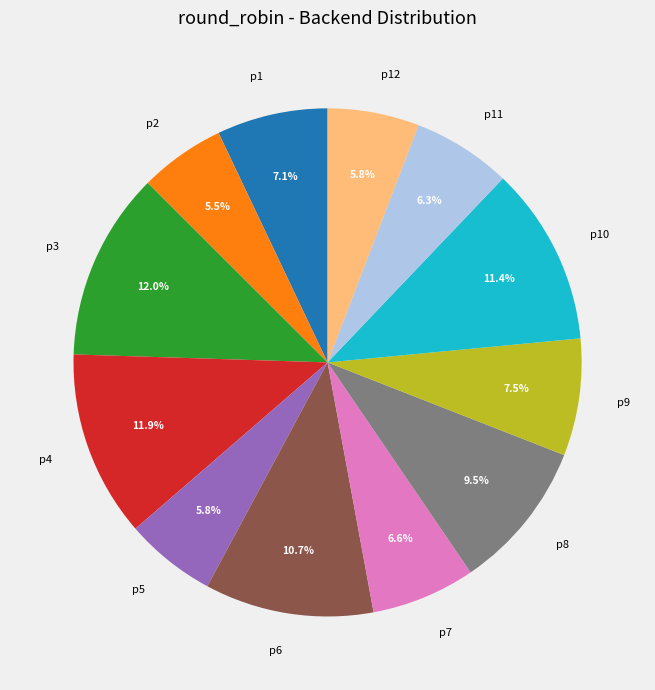

The p8 slice represents 18% of the pie. True or false?

False